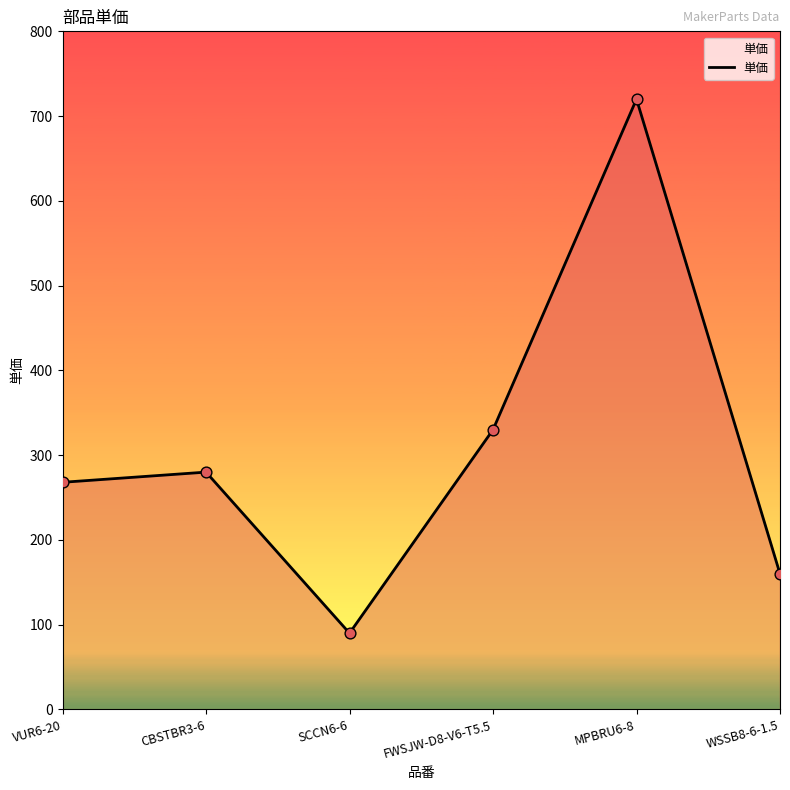

Between VUR6-20 and WSSB8-6-1.5, which is larger?

VUR6-20